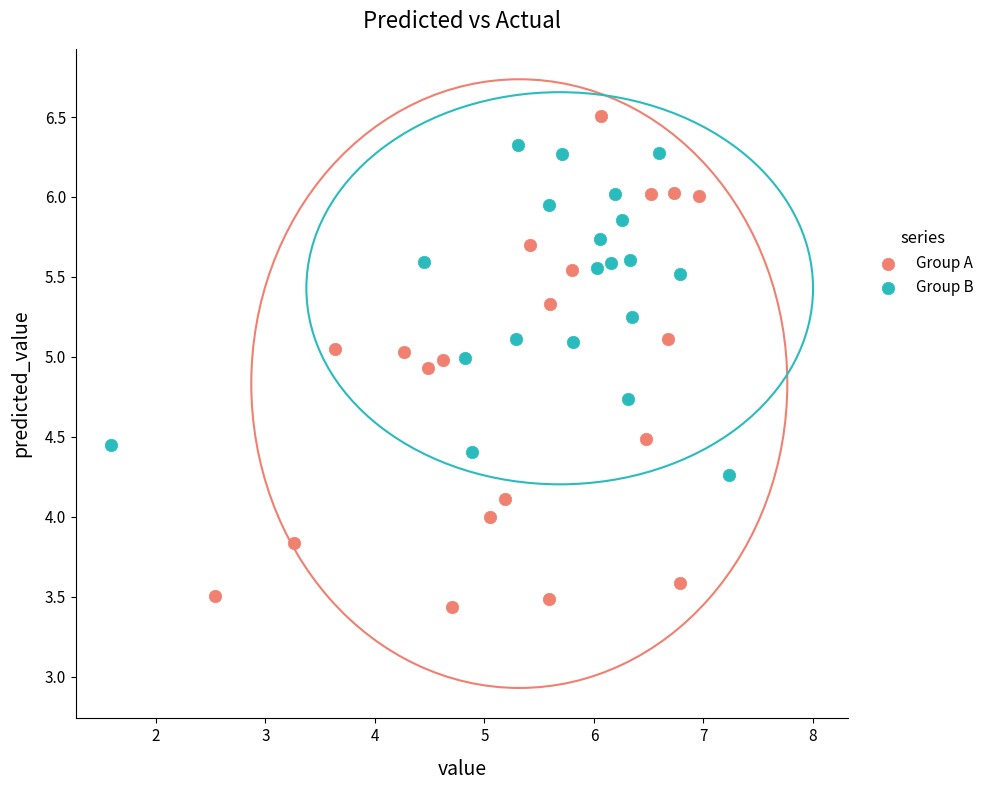

Which series has the largest Y range (max minus min)?

Group A